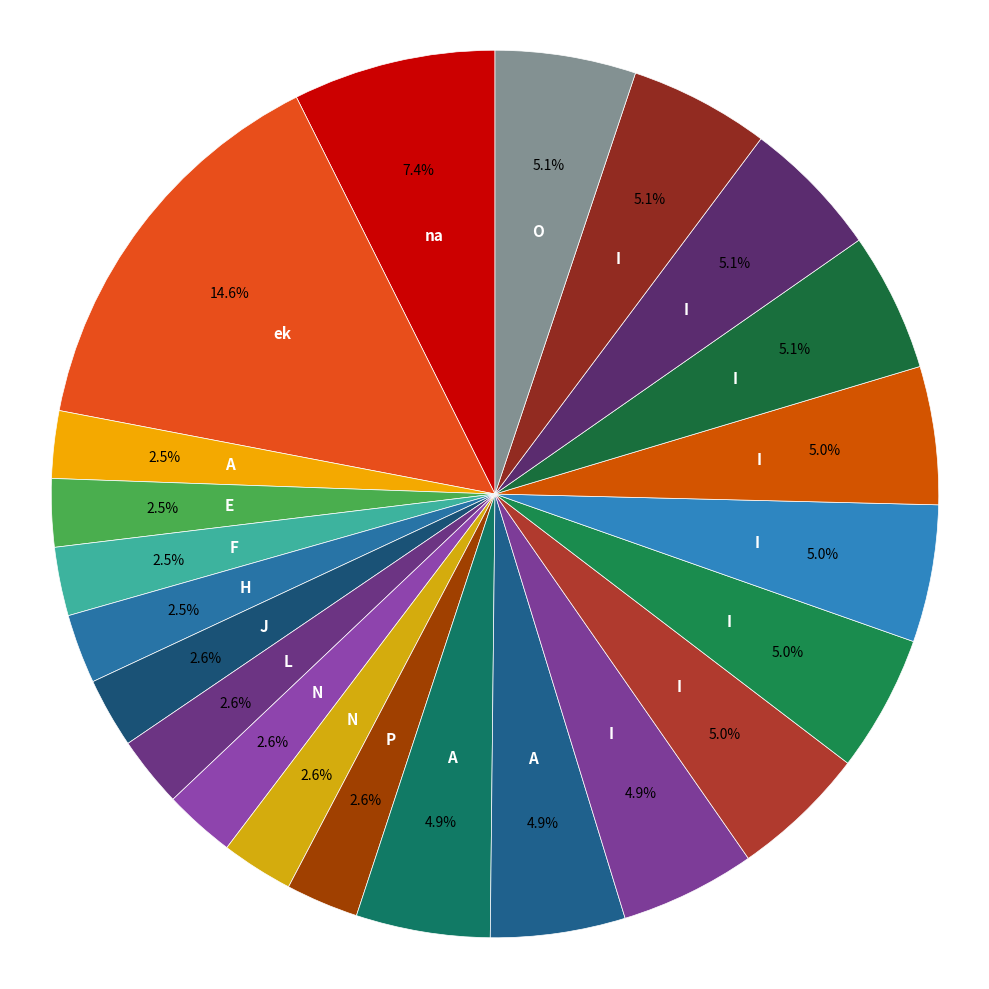

How many segments does this pie chart have?

22